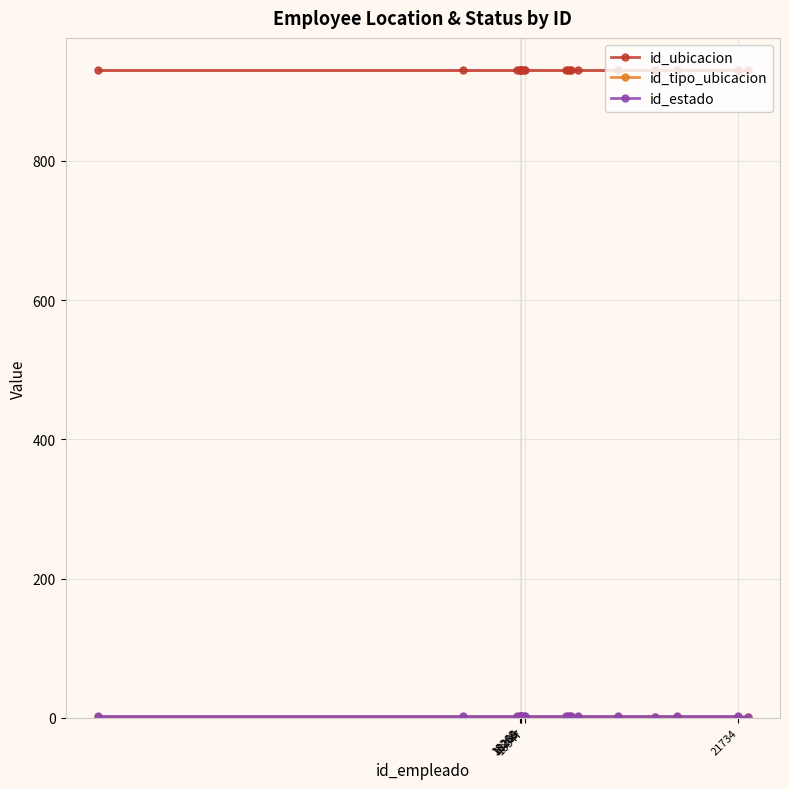

How many lines are shown in the chart?

3